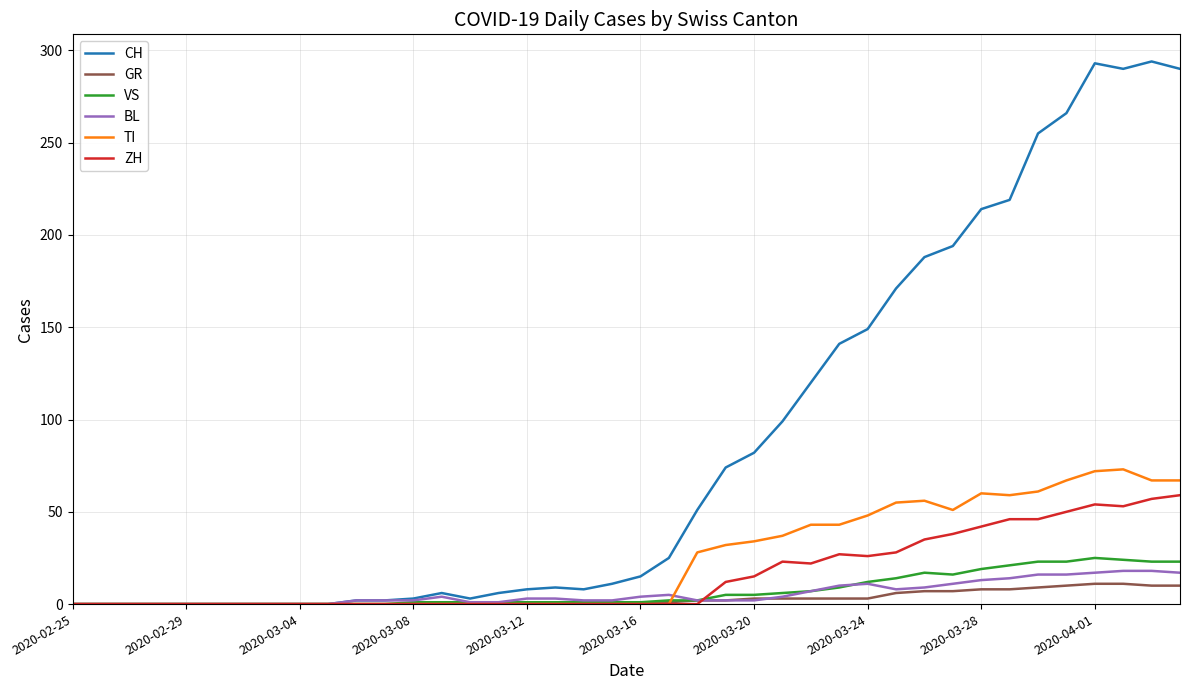

Which series has the largest range (max minus min)?

CH